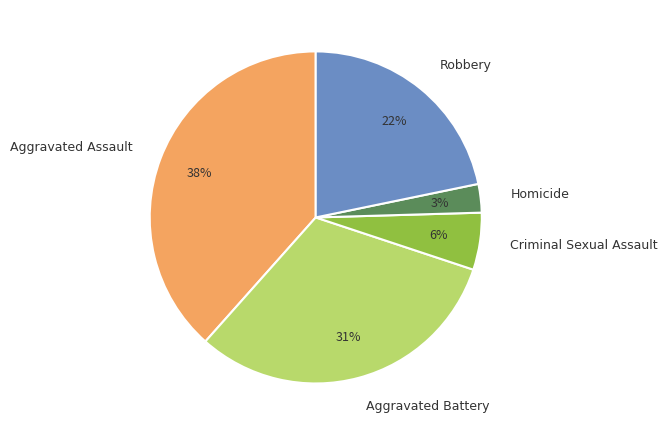

Which category has the smallest portion of the pie?

Homicide